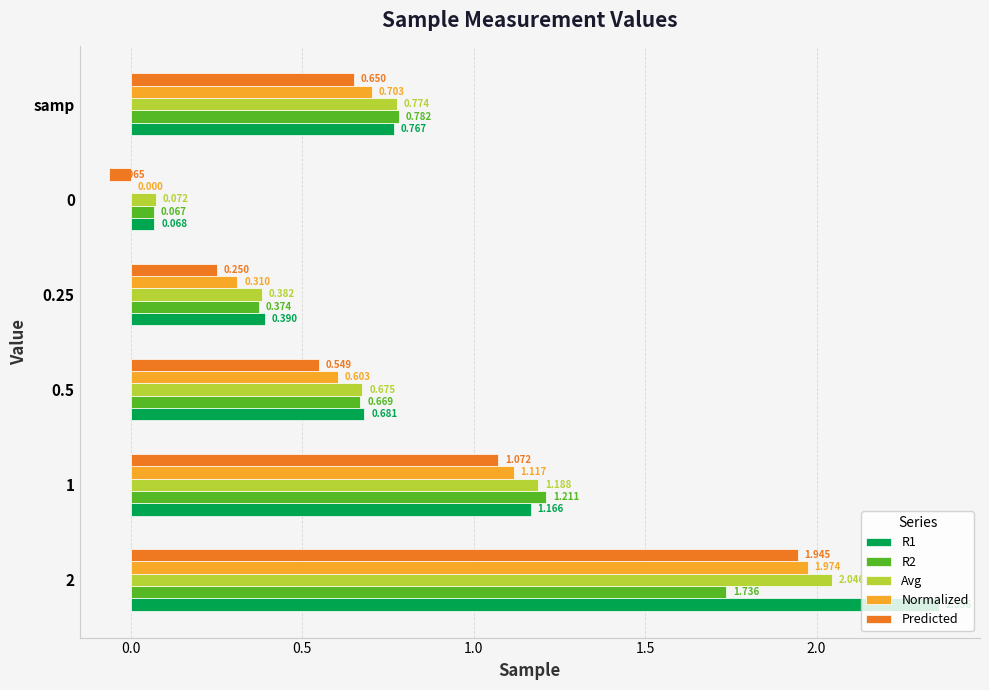

Is the value of R1 at 0.25 greater than the value of R2 at 2?

No